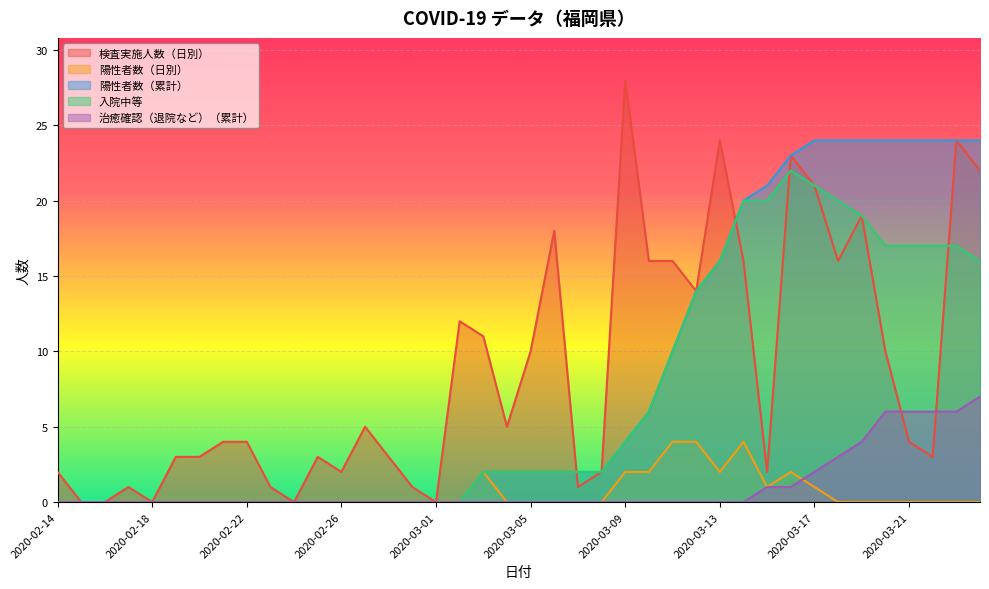

The 入院中等 series shows 0 at 2020-02-14. True or false?

True